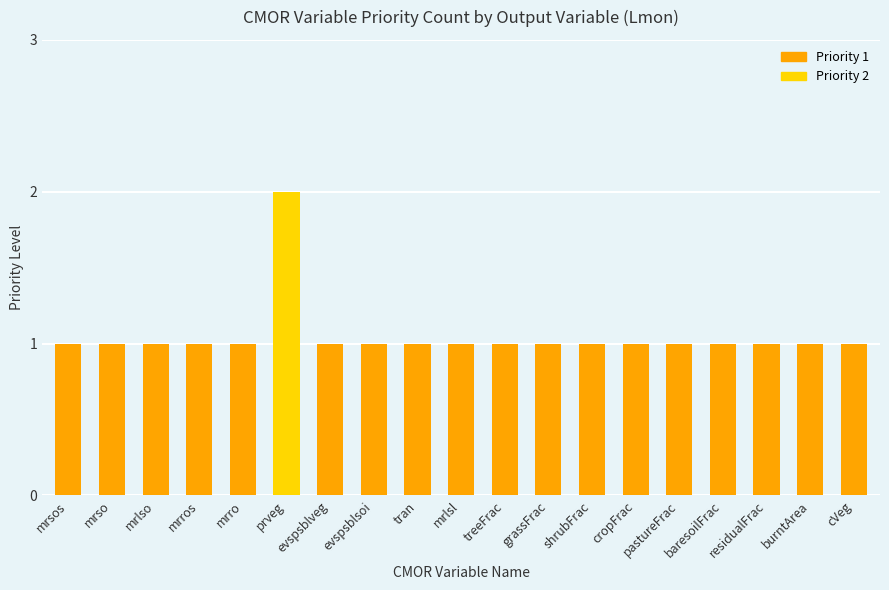

What is the sum of all values?

20